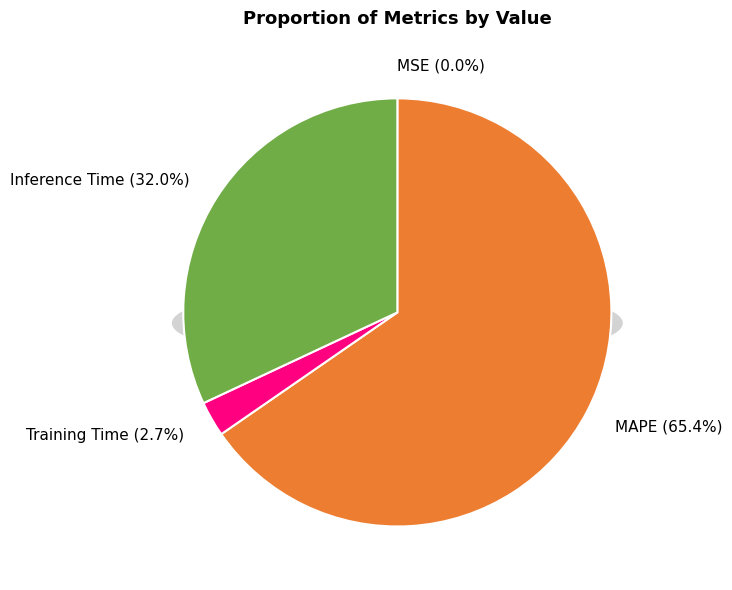

Rank the categories by value from lowest to highest.

MSE, Training Time, Inference Time, MAPE